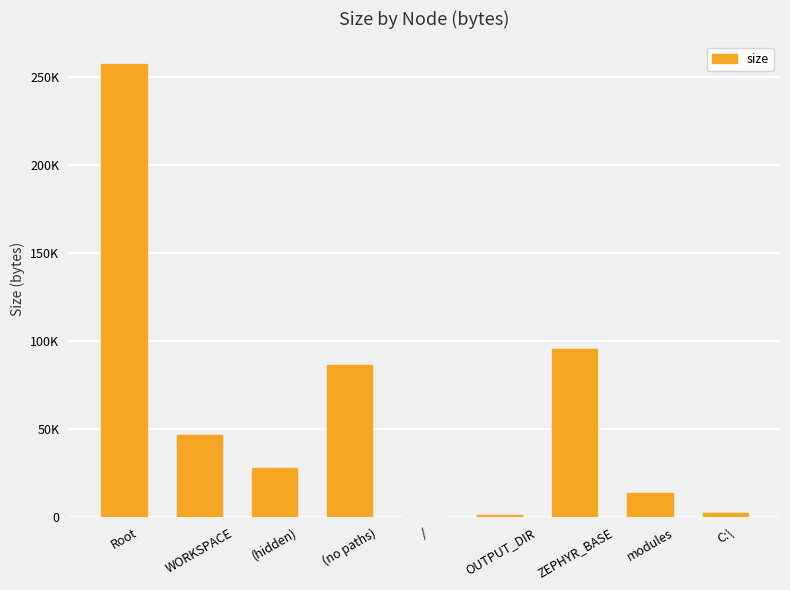

The value at ZEPHYR_BASE is 53466. True or false?

False